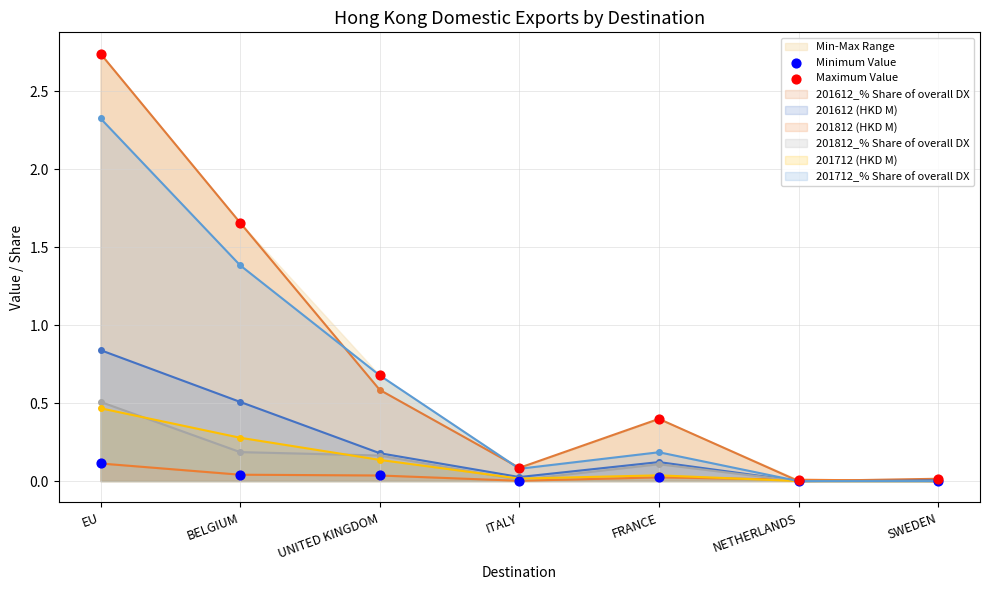

Which series has the largest total across all categories?

Maximum Value